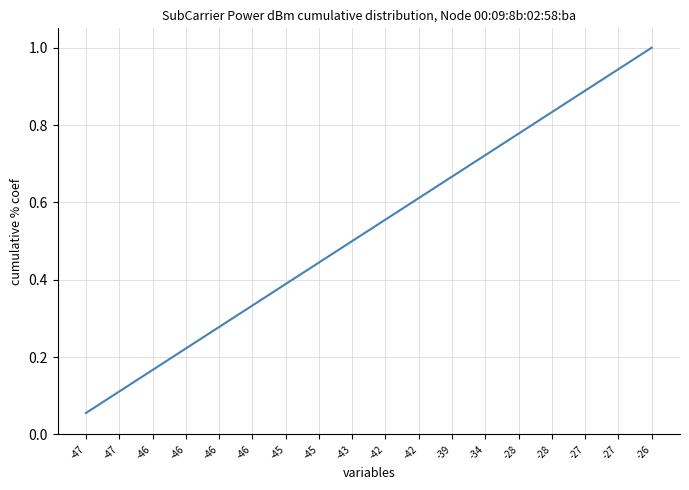

What is the value of the 12th point from the left?

0.7